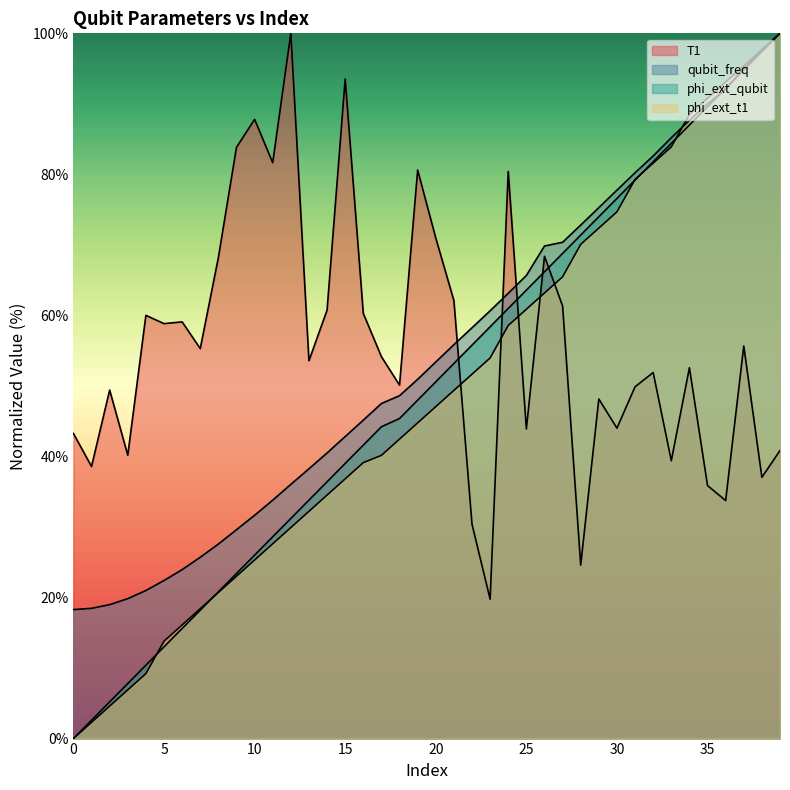

The T1 series shows 43.9 at 25. True or false?

True